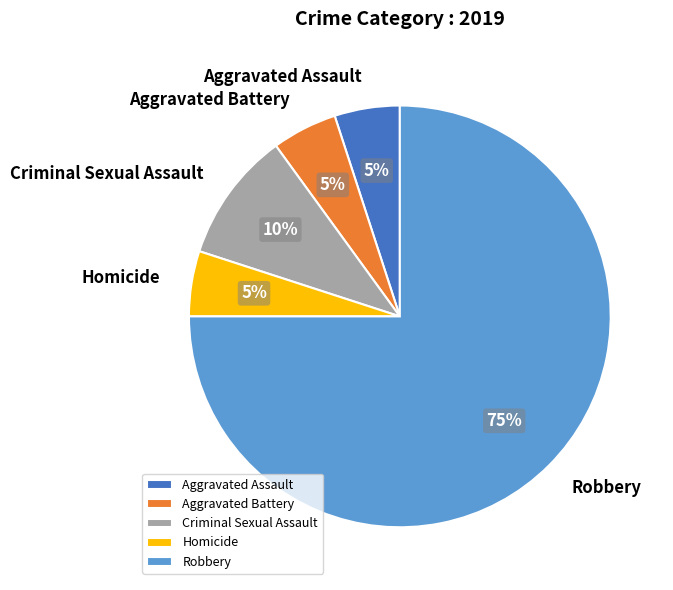

Count the number of slices in the pie.

5